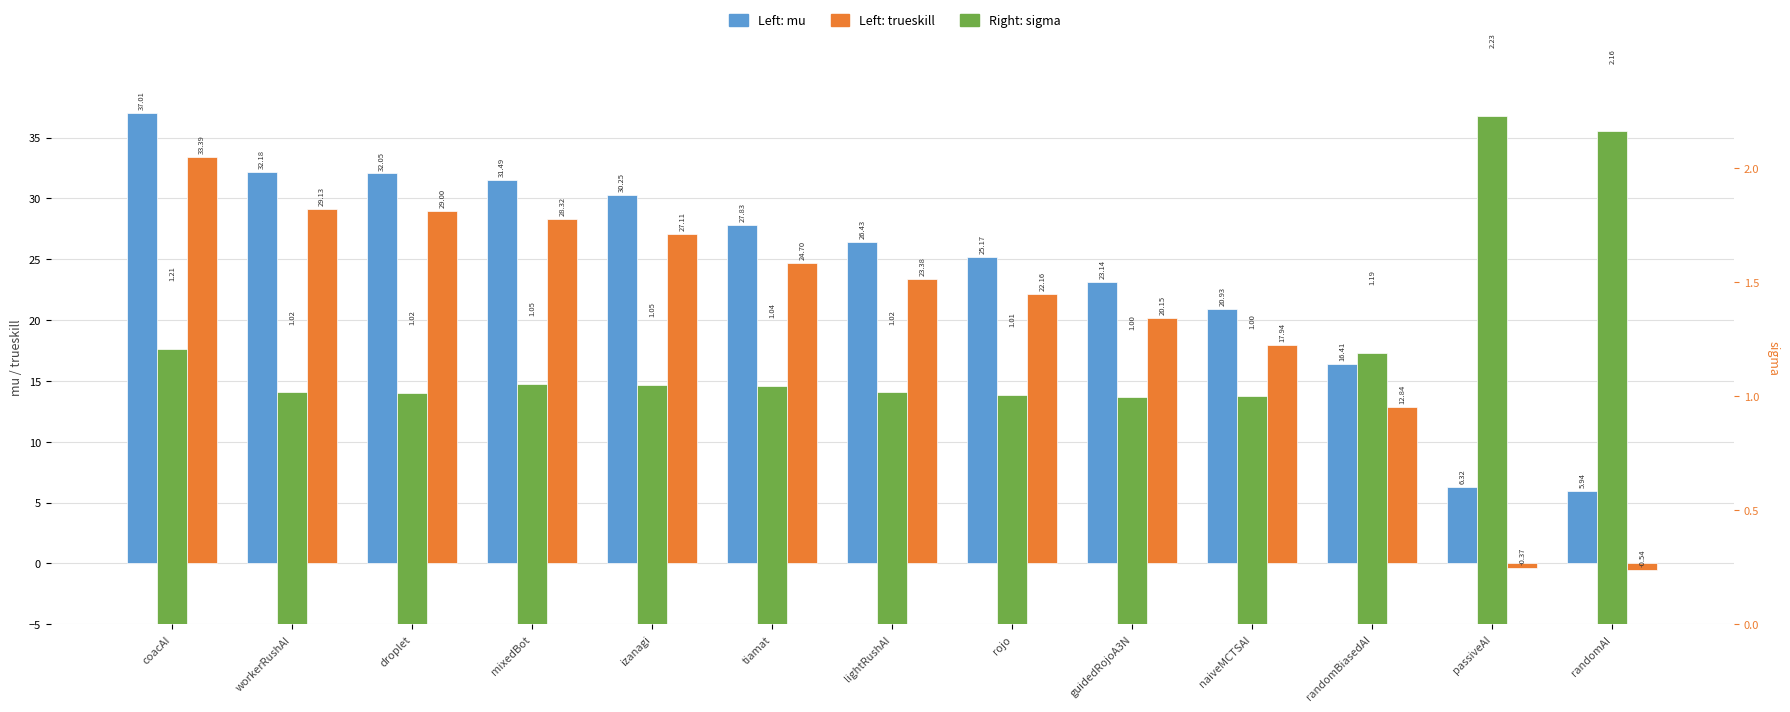

What is the label of the 7th bar from the left?

lightRushAI